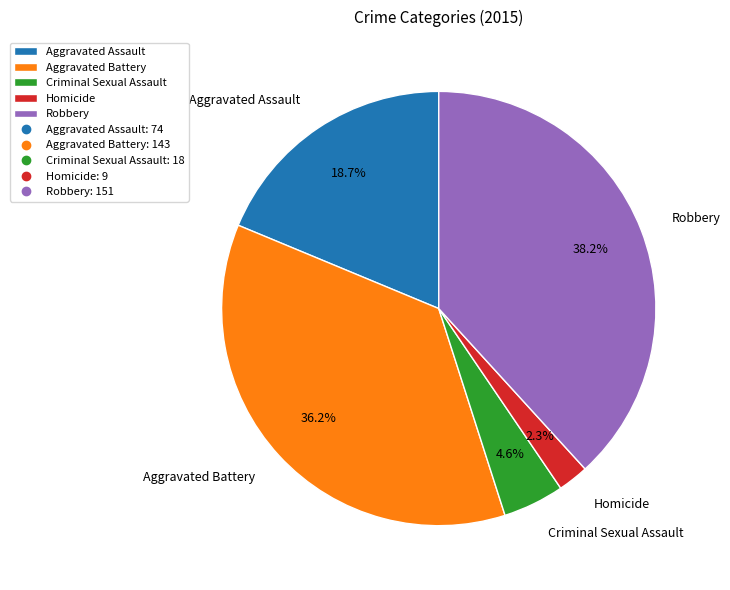

What is the total percentage of Robbery and Aggravated Battery?

74.4%